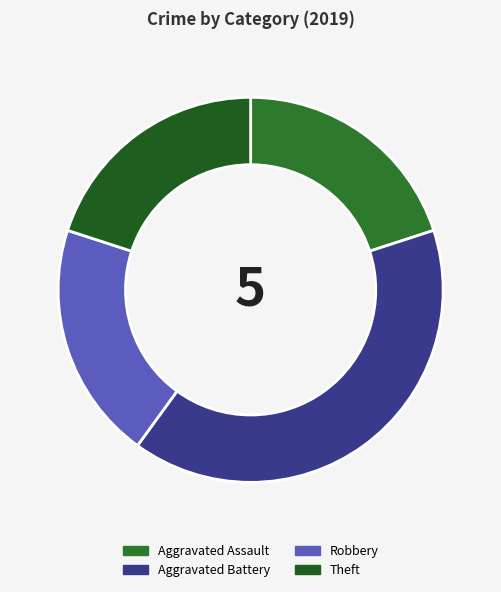

Count the number of slices in the pie.

4